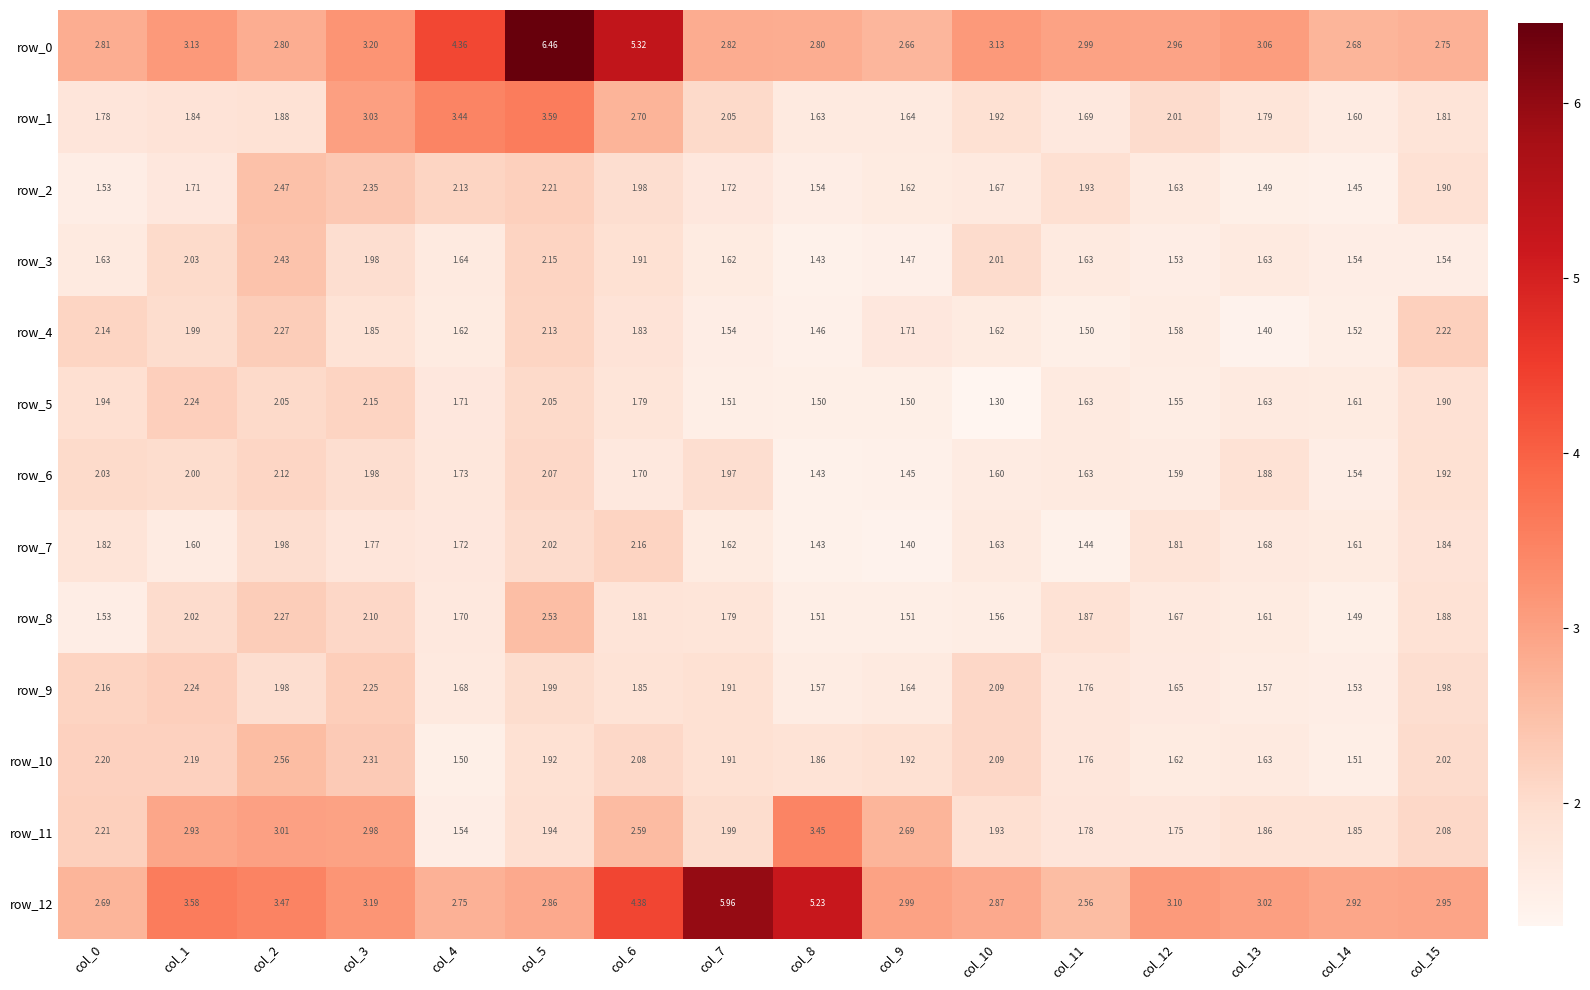

Which series has the largest total across all categories?

row_12